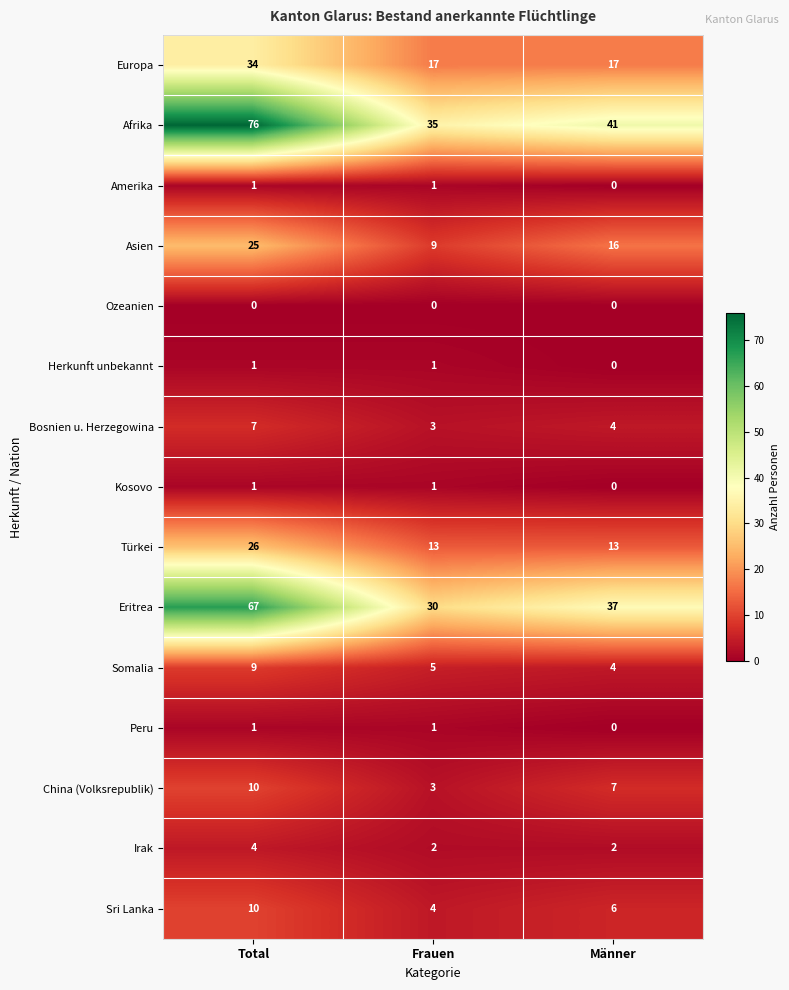

Rank the categories by Asien value from highest to lowest.

Total, Männer, Frauen